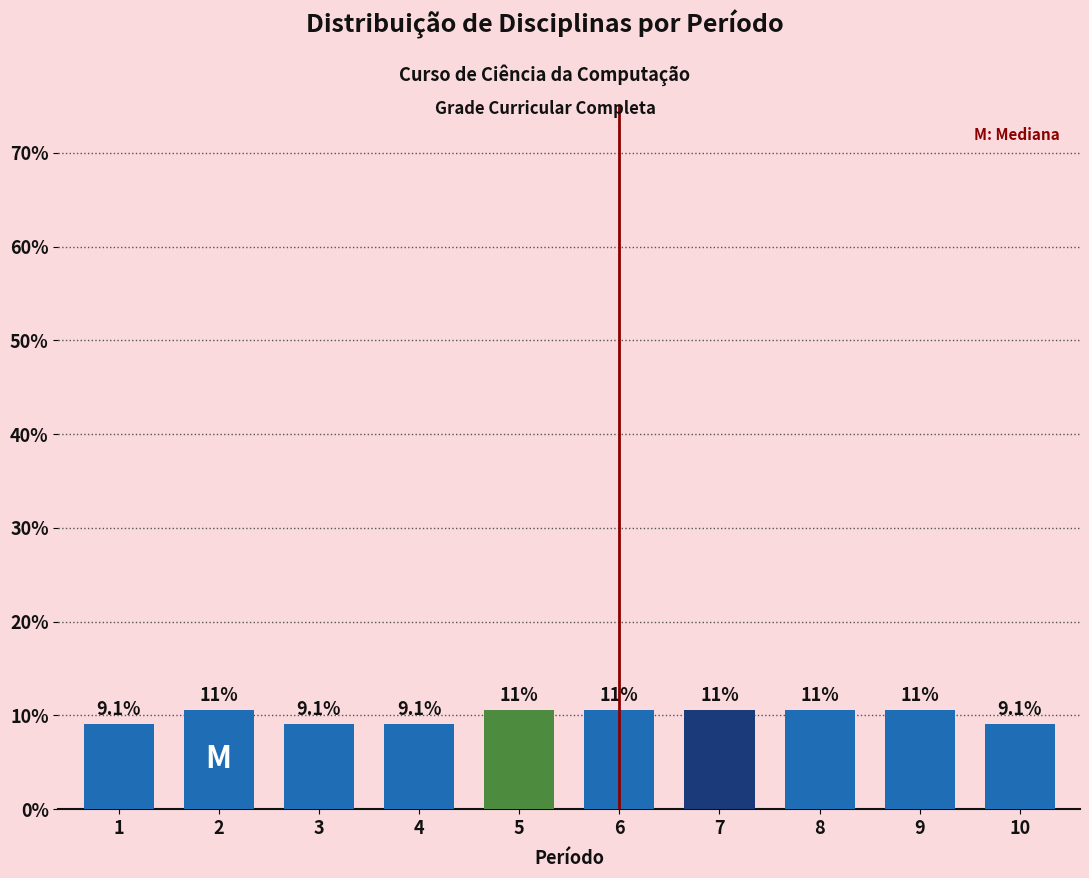

Are the bars horizontal?

No